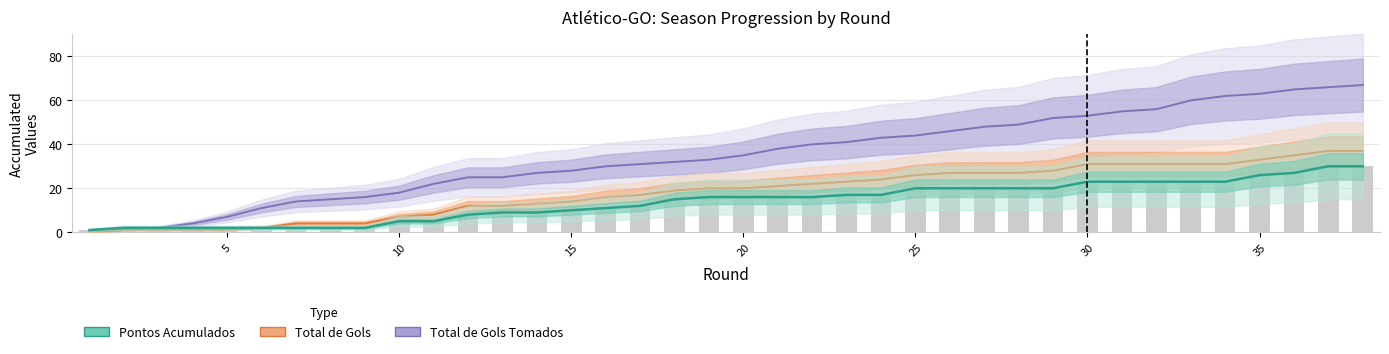

What are all the series names shown in the legend?

Total de Gols Tomados, Total de Gols, Pontos Acumulados